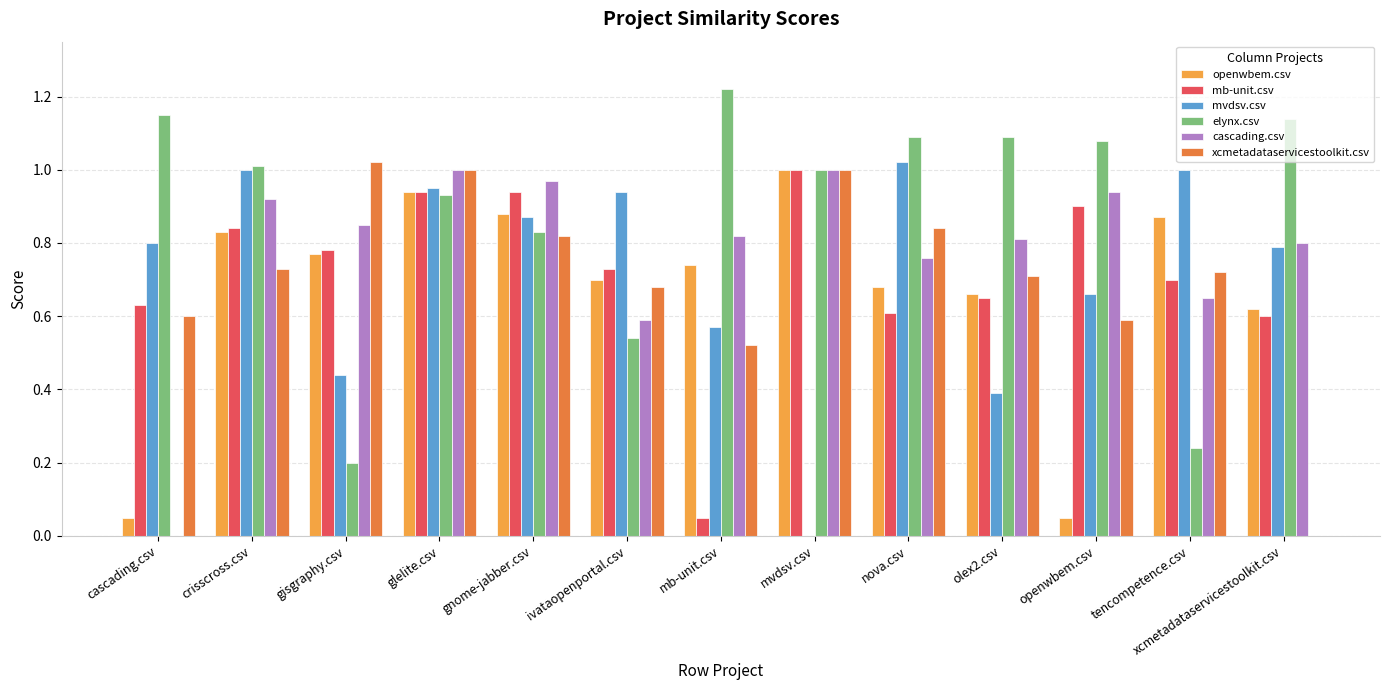

What is the sum of all mb-unit.csv values?

9.4